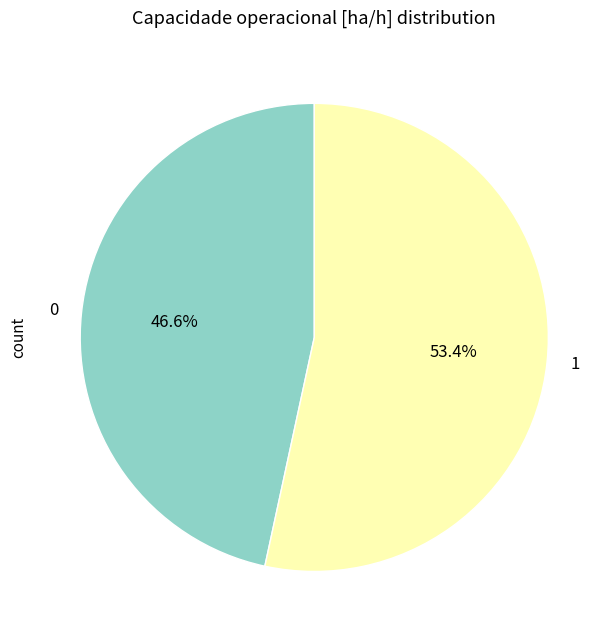

Count the number of slices in the pie.

2